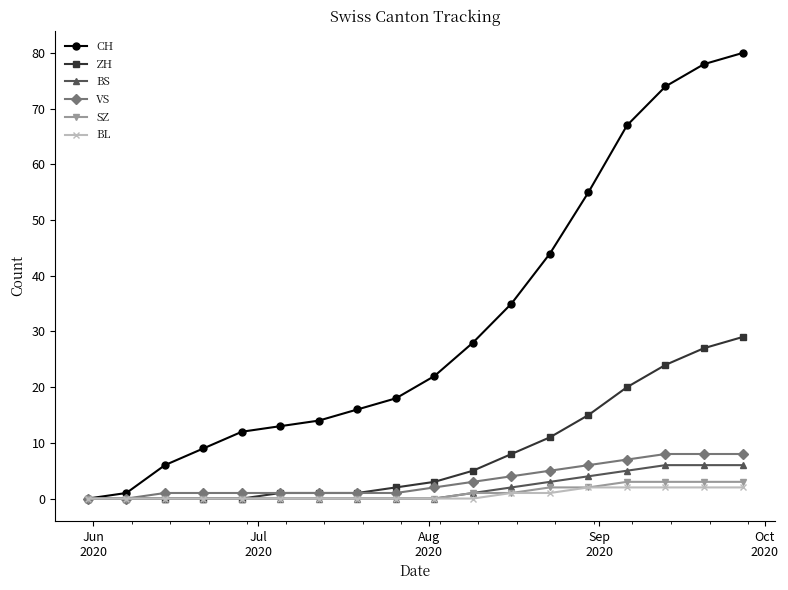

Does the chart display data point markers on the line(s)?

Yes